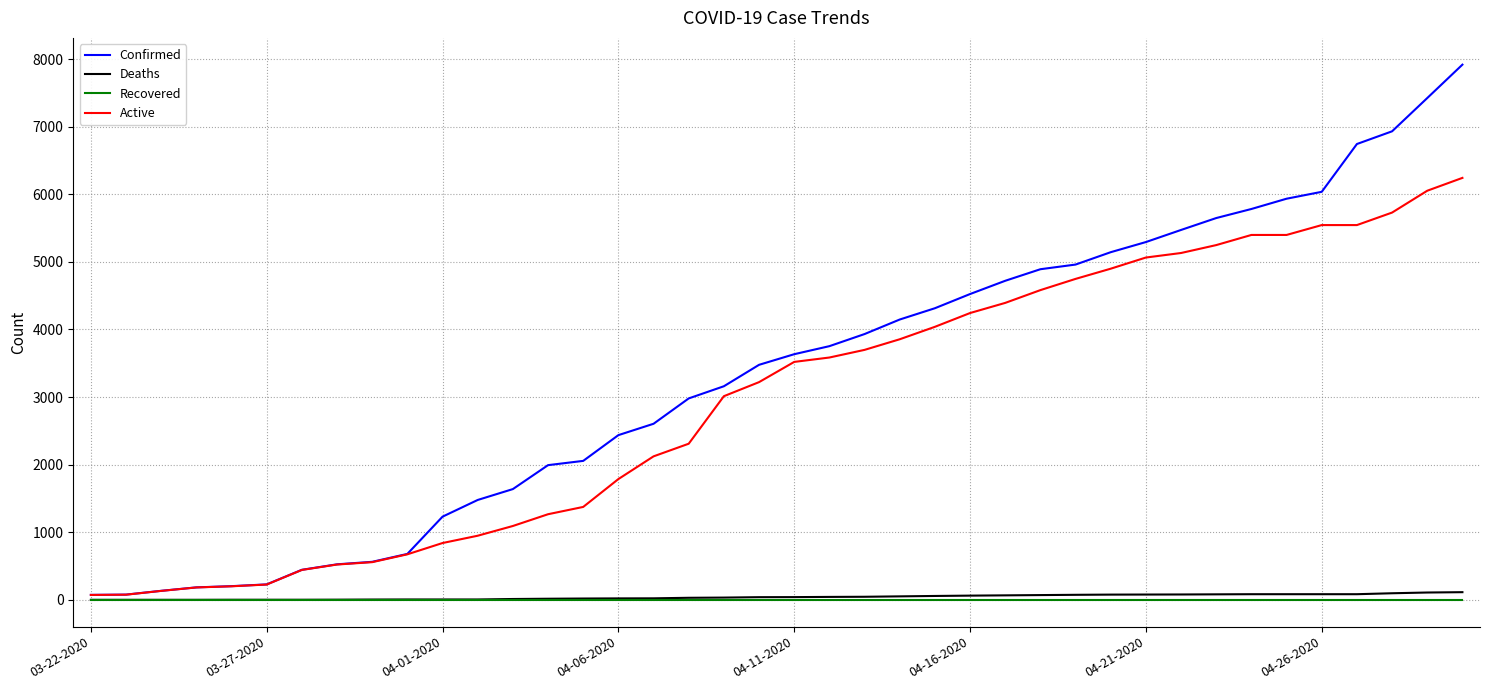

At how many categories does at least one series exceed 4221?

16